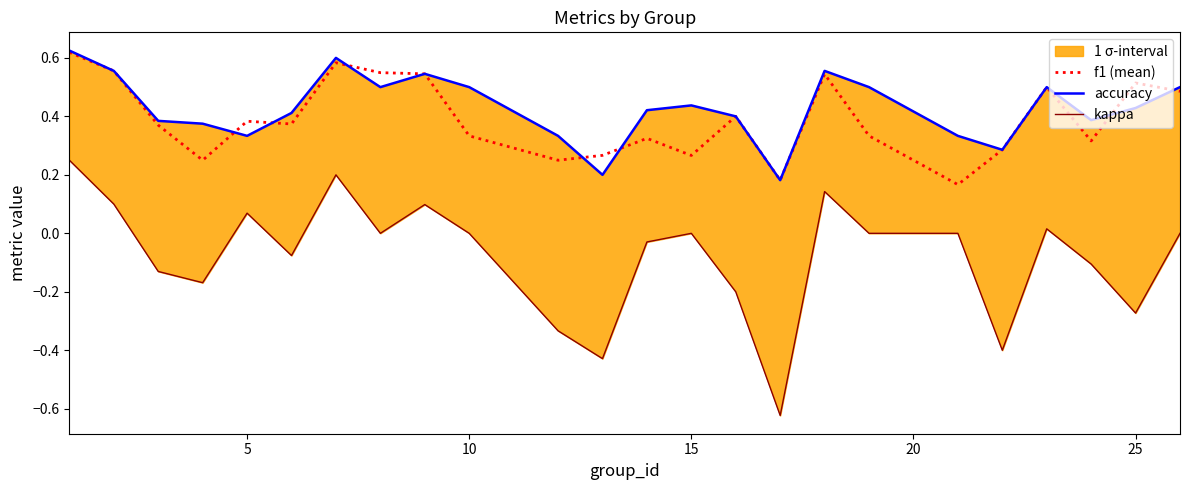

Between 7 and 16, which is larger?

7